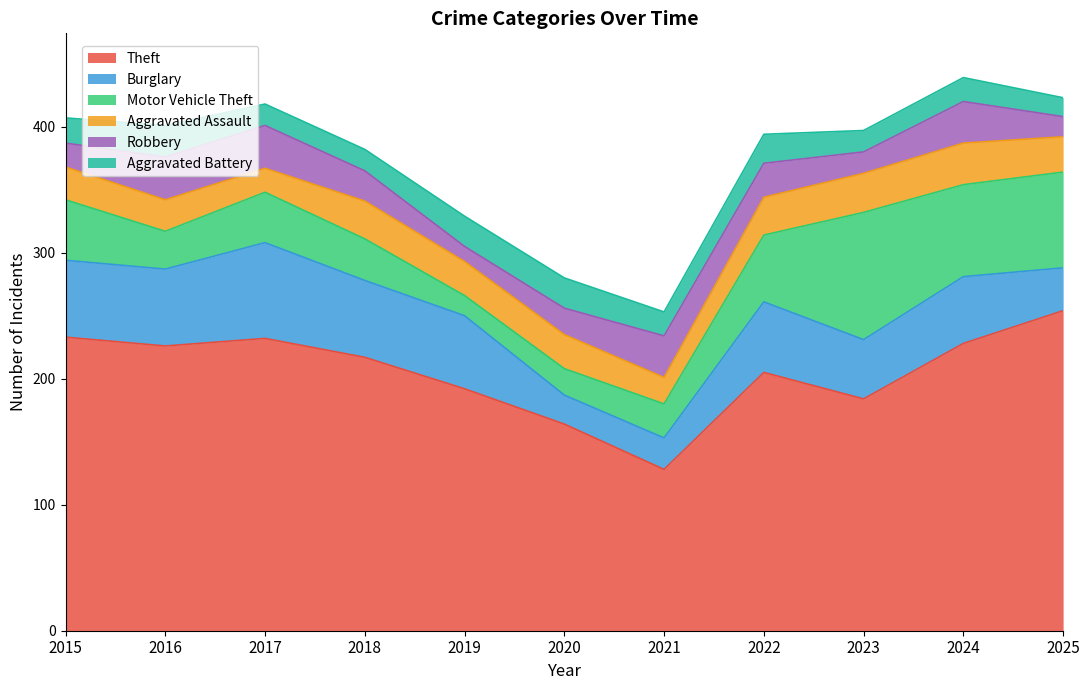

What is the highest value of the Robbery series?

34